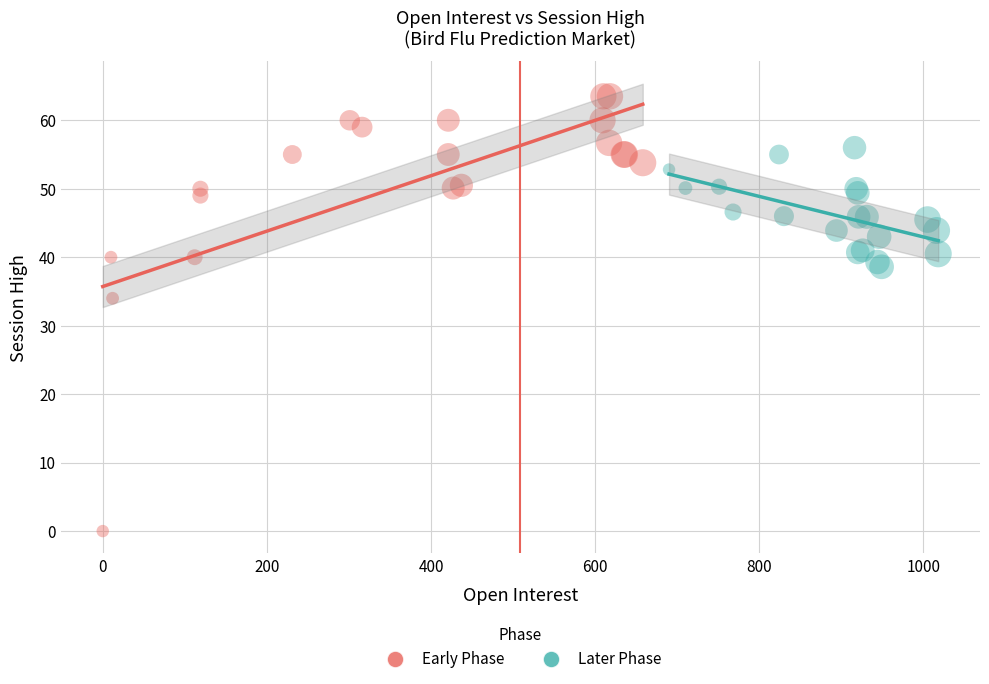

Which series reaches the minimum Y coordinate?

Early Phase